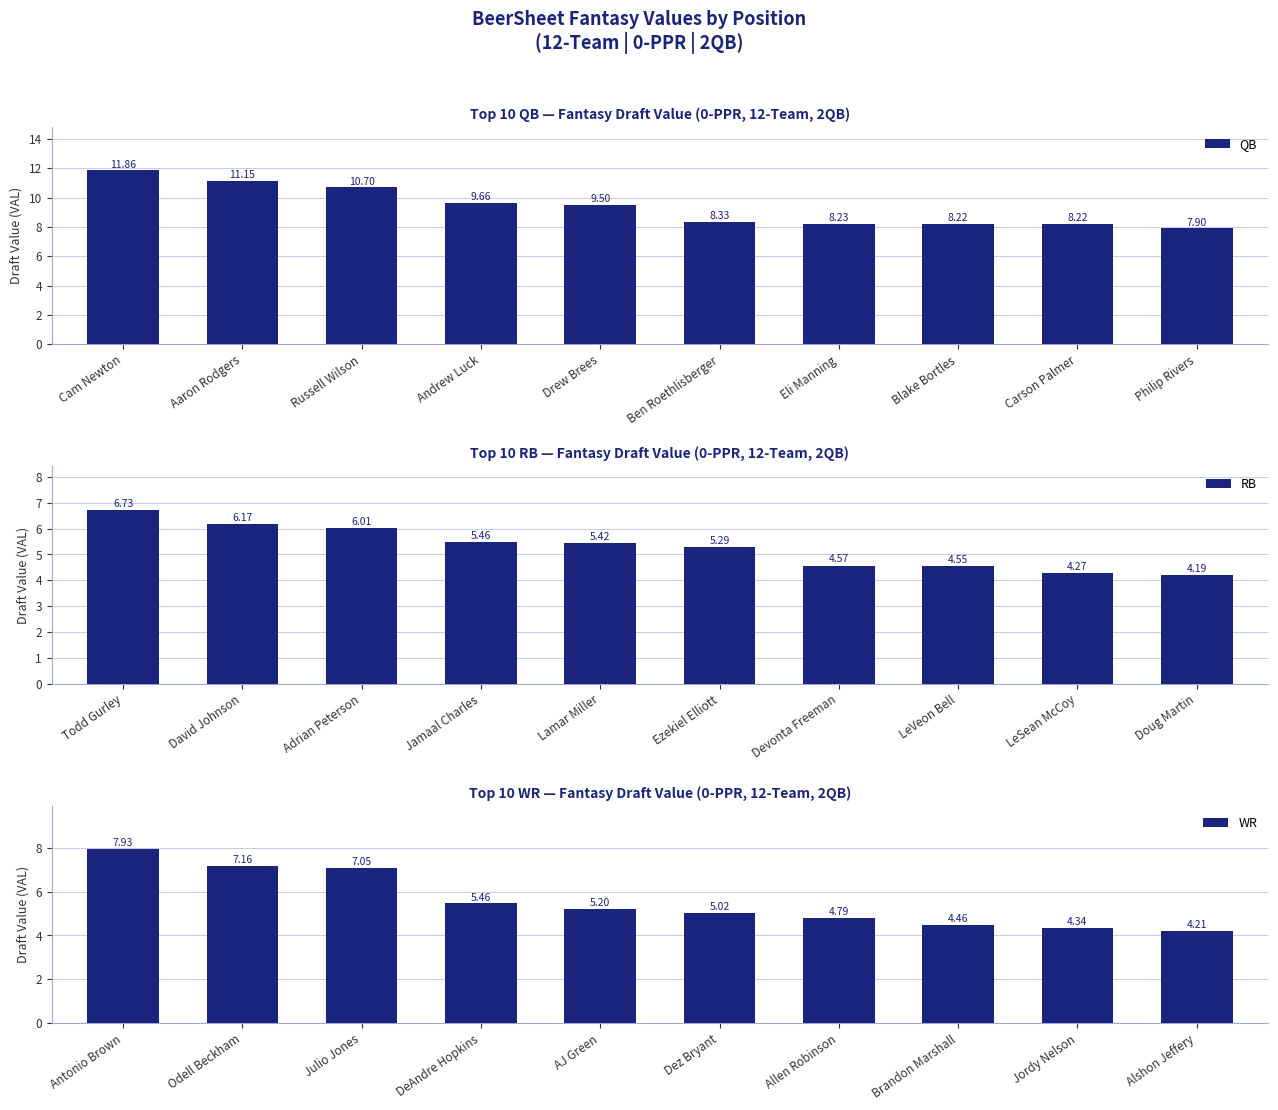

What are all the series names shown in the legend?

QB, RB, WR